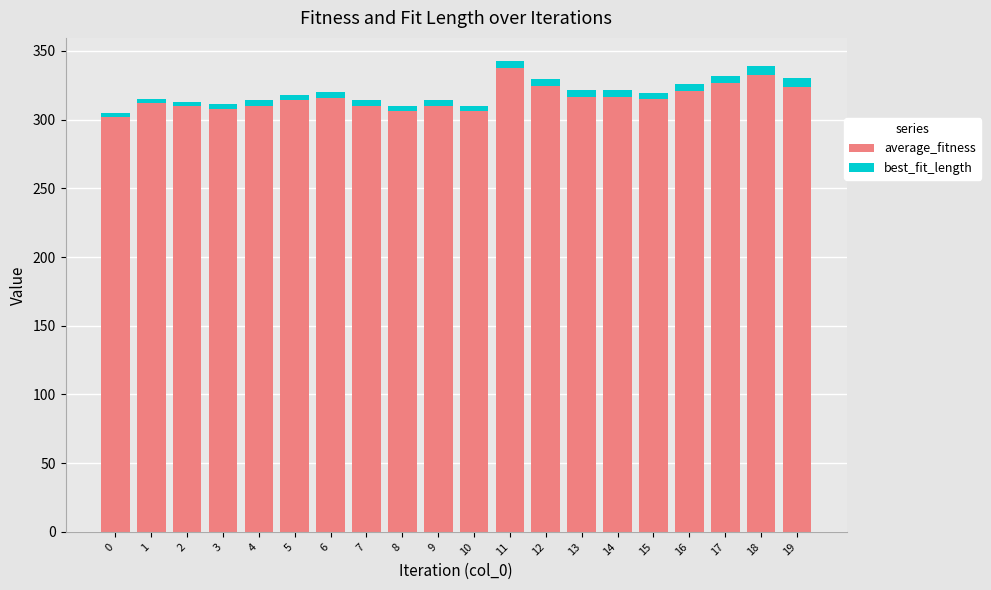

True or false: average_fitness has a value of 430.1 at 13.

False